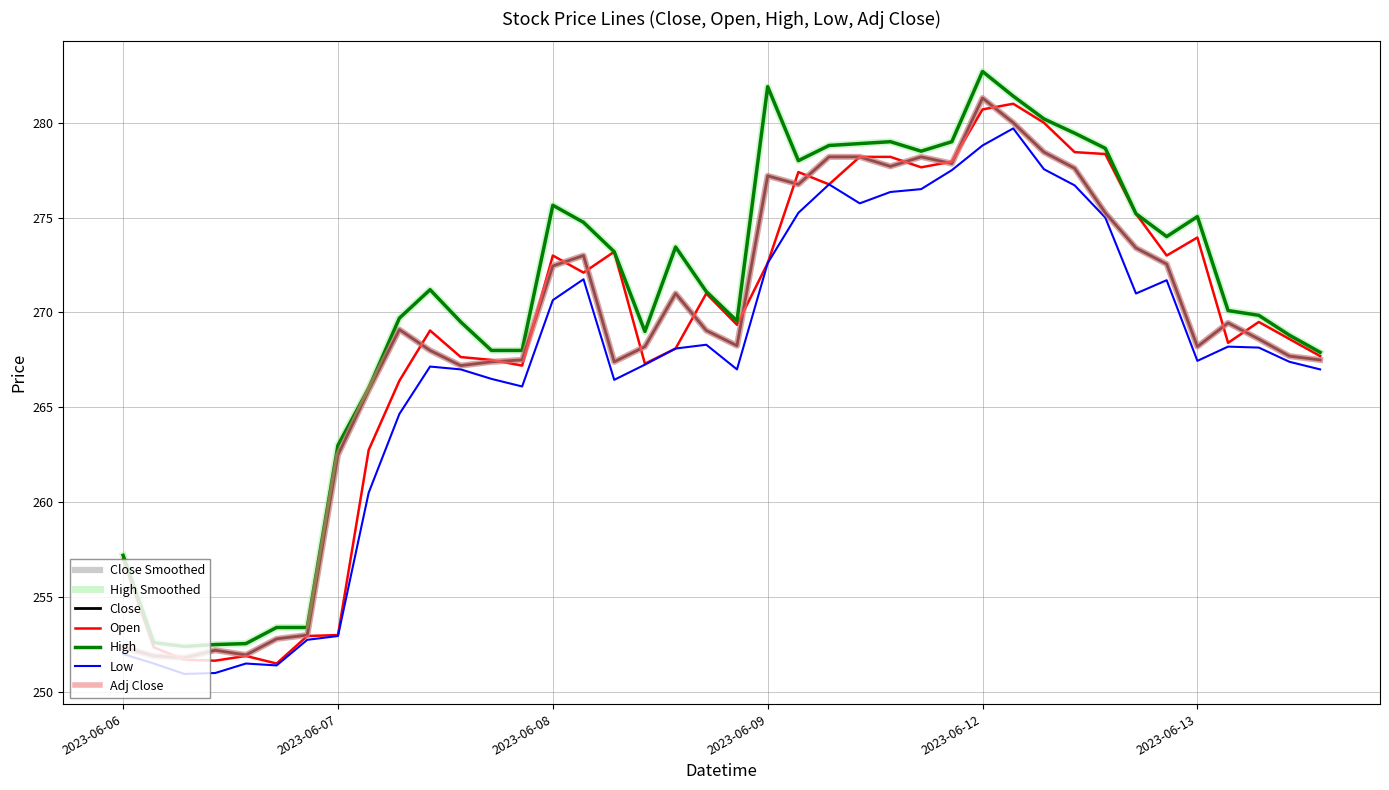

At which category is the sum across all series the highest?

2023-06-12